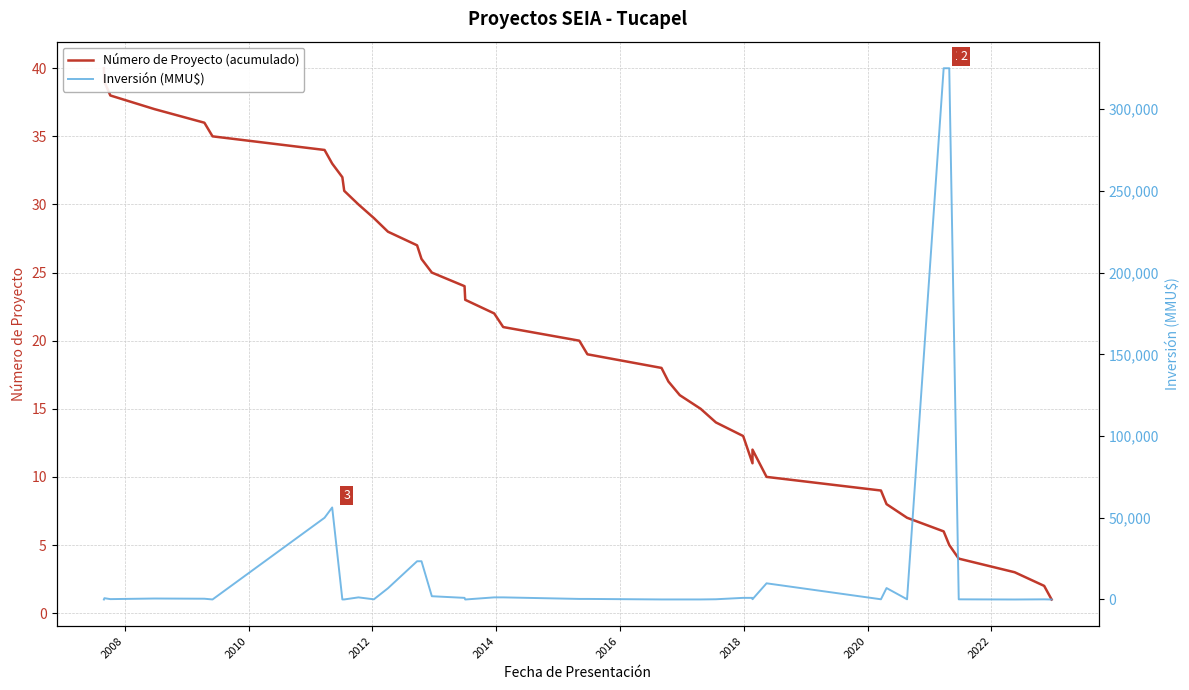

List the series in order of their overall mean, lowest first.

Número de Proyecto (acumulado), Inversión (MMU$)